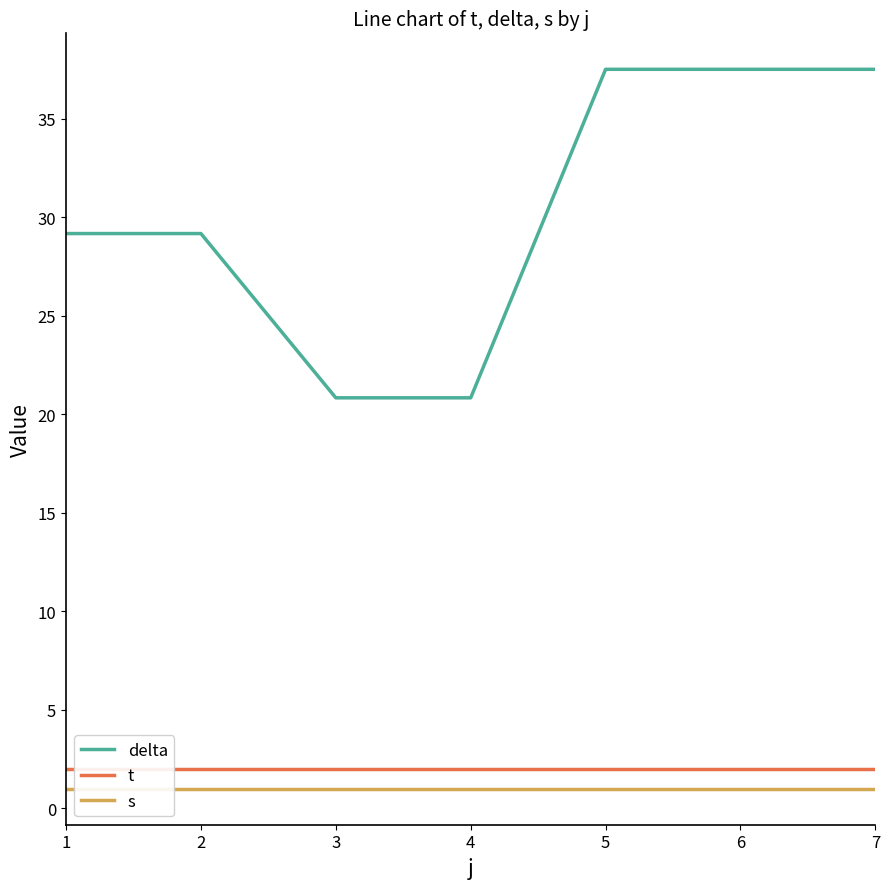

Is the value of delta at 5 greater than the value of t at 4?

Yes